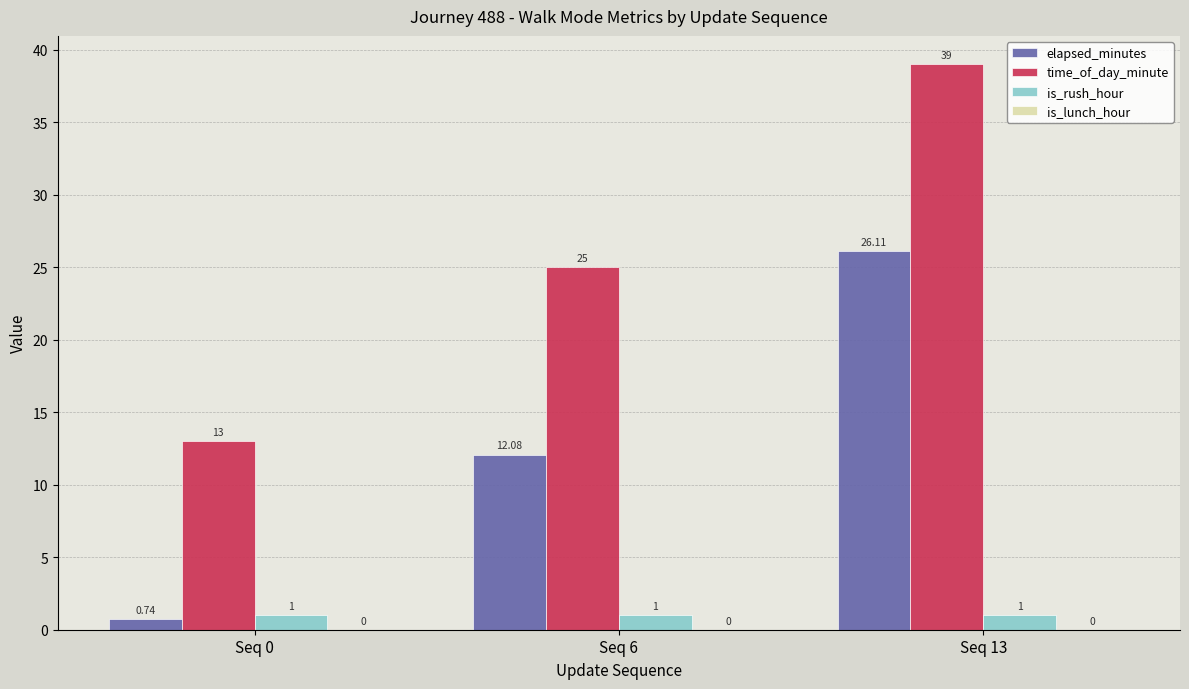

How many bars are there in total?

9